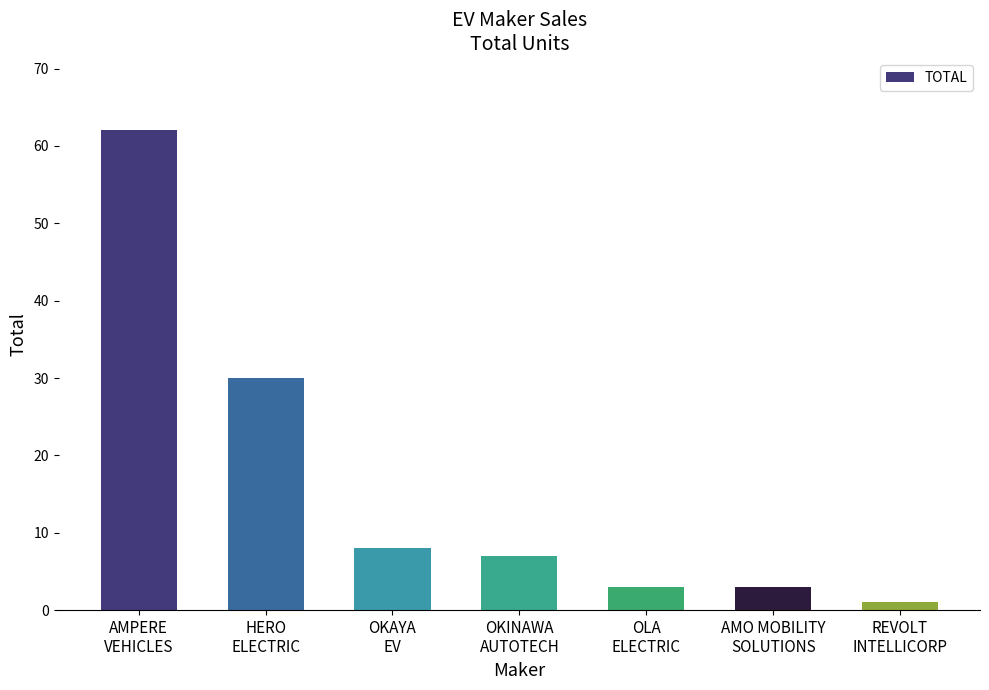

What is the average value?

16